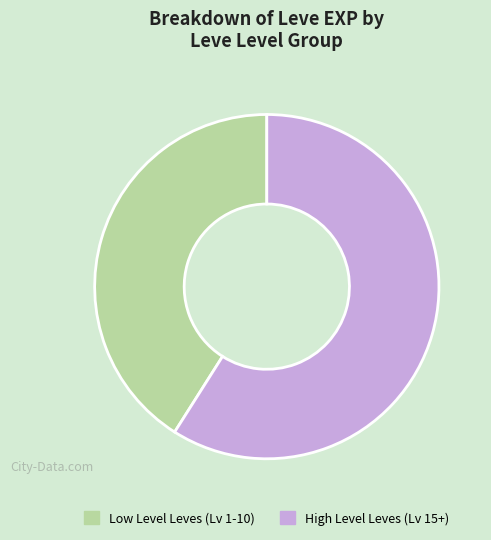

The High Level Leves (Lv 15+) slice represents 50% of the pie. True or false?

False